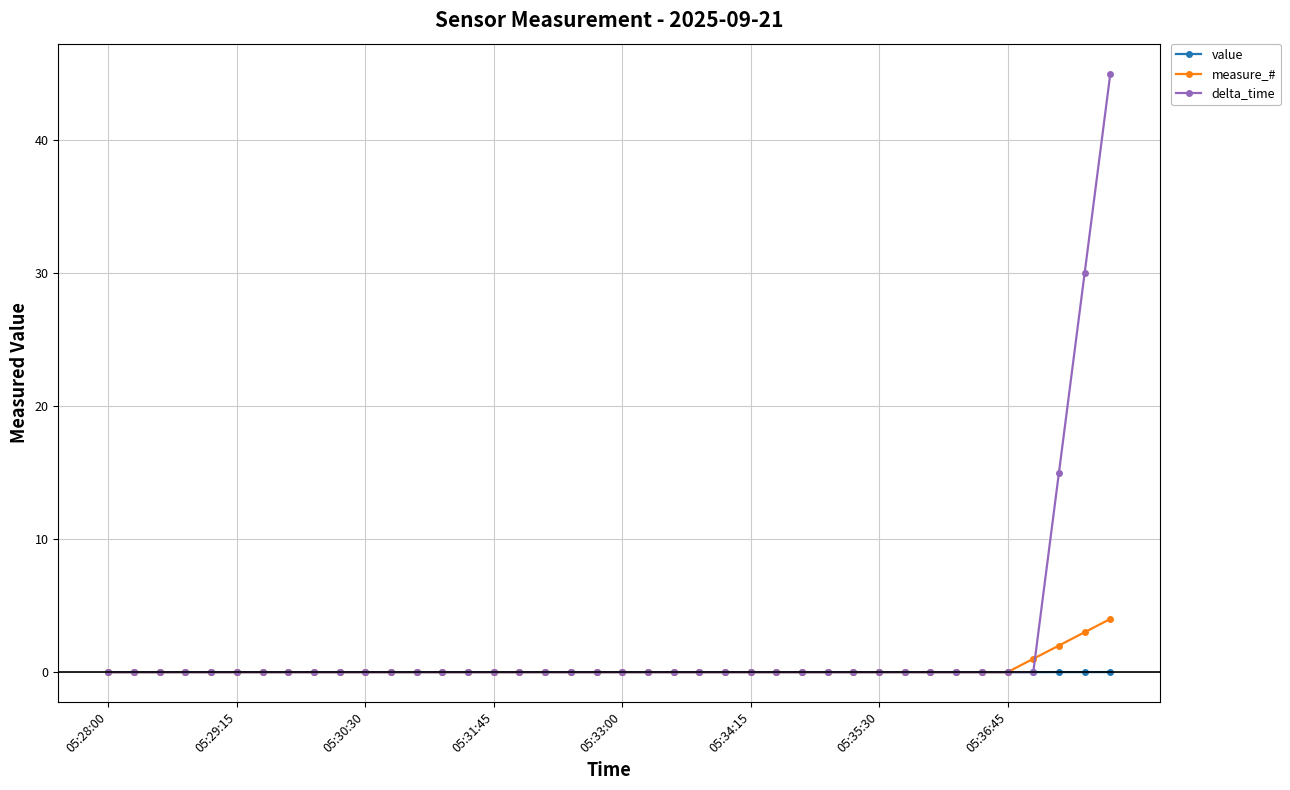

True or false: delta_time and measure_# cross at least once.

True